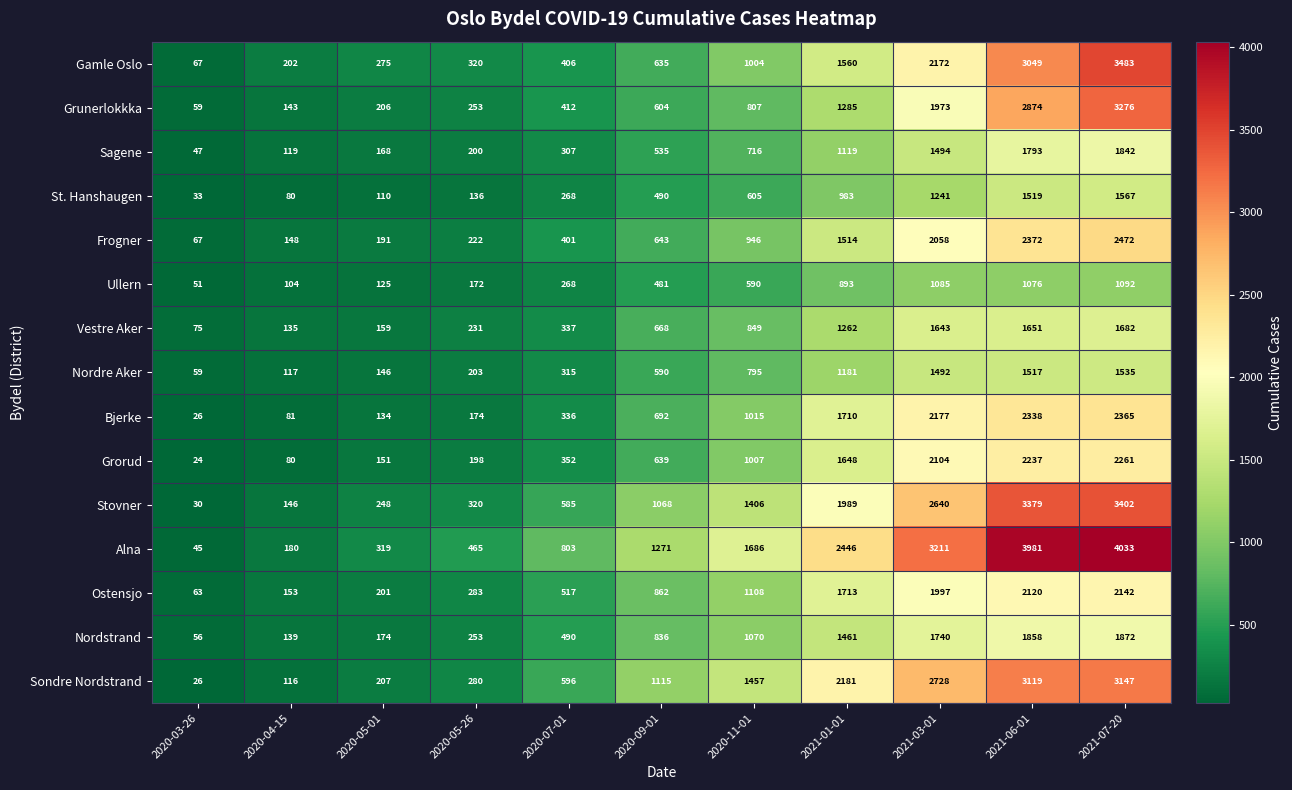

Rank the series by their maximum value, from lowest to highest.

Ullern, Nordre Aker, St. Hanshaugen, Vestre Aker, Sagene, Nordstrand, Ostensjo, Grorud, Bjerke, Frogner, Sondre Nordstrand, Grunerlokkka, Stovner, Gamle Oslo, Alna